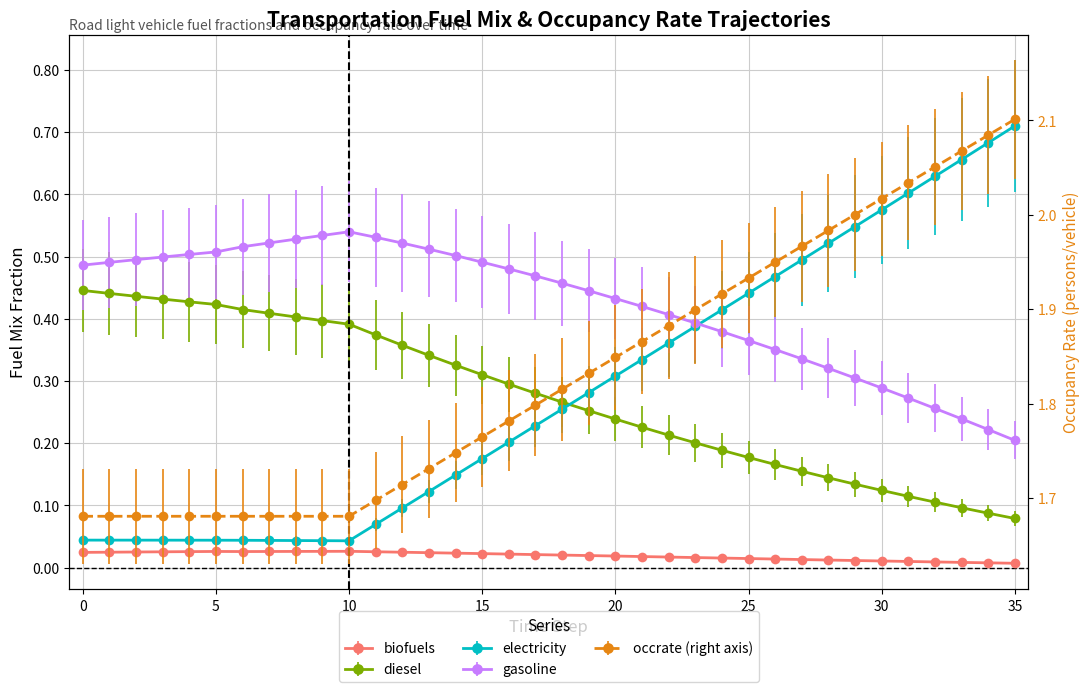

Which series has the largest total across all categories?

occrate_trns_passenger_per_vehicle_road